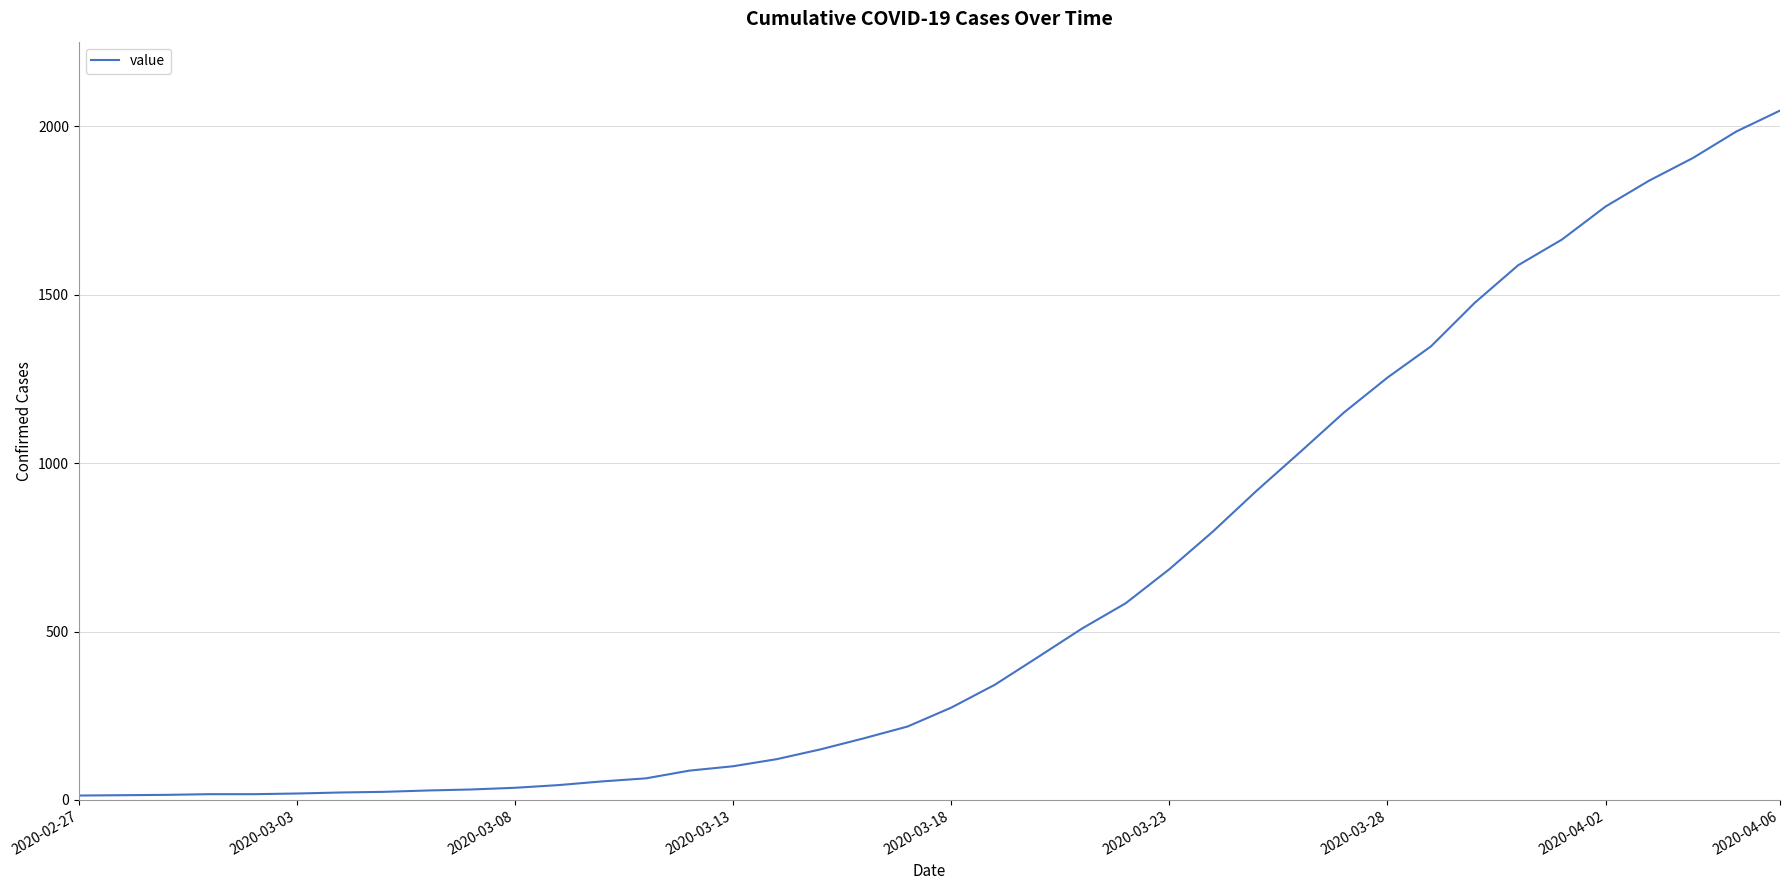

What is the greatest value displayed?

2047